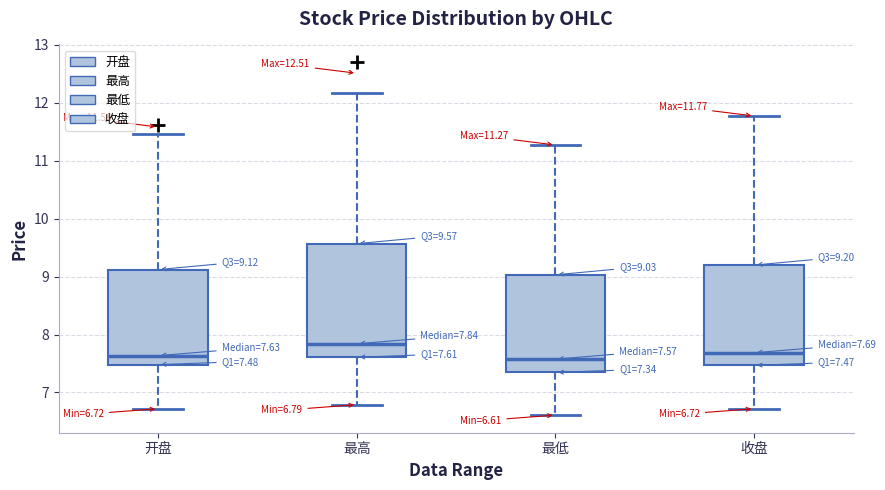

Which box is the tallest, from its lower edge to its upper edge?

最高